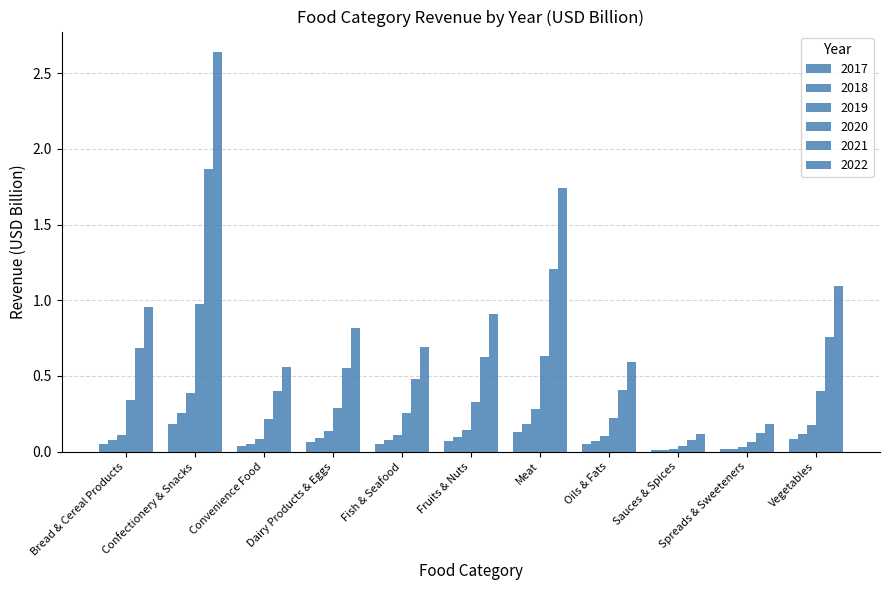

Reading left to right, extract all data points from this chart.

2017: 0.1	0.2	0.0	0.1	0.1	0.1	0.1	0.0	0.0	0.0	0.1
2018: 0.1	0.3	0.1	0.1	0.1	0.1	0.2	0.1	0.0	0.0	0.1
2019: 0.1	0.4	0.1	0.1	0.1	0.1	0.3	0.1	0.0	0.0	0.2
2020: 0.3	1.0	0.2	0.3	0.3	0.3	0.6	0.2	0.0	0.1	0.4
2021: 0.7	1.9	0.4	0.6	0.5	0.6	1.2	0.4	0.1	0.1	0.8
2022: 1.0	2.6	0.6	0.8	0.7	0.9	1.7	0.6	0.1	0.2	1.1